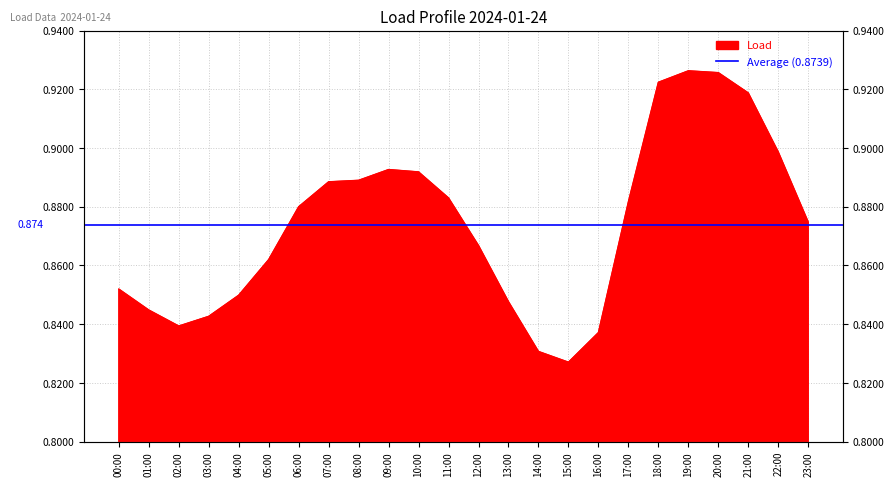

Which has a higher value, 10:00 or 09:00?

09:00